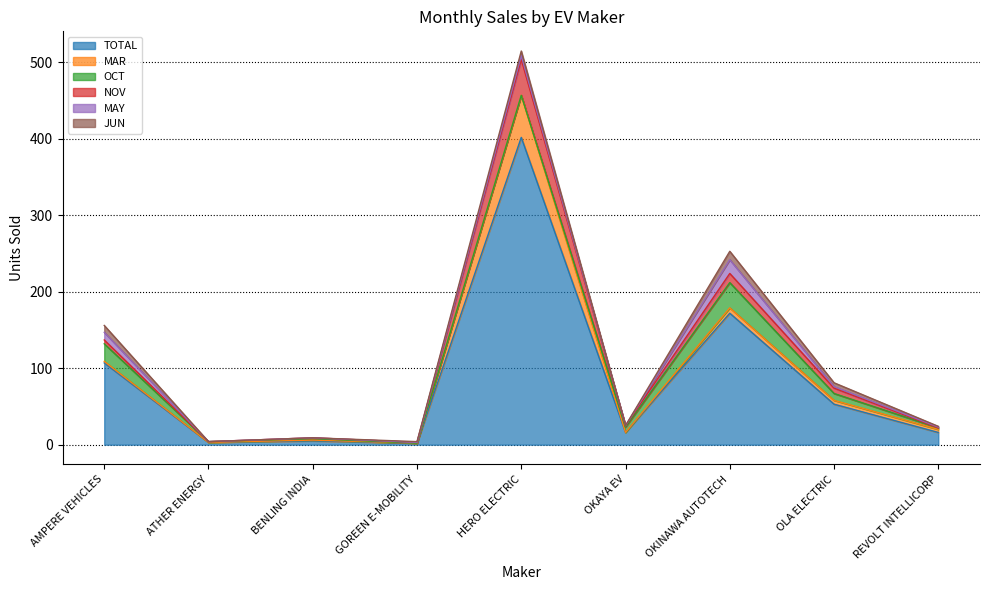

What is the sum of the OCT values at GOREEN E-MOBILITY and ATHER ENERGY?

1